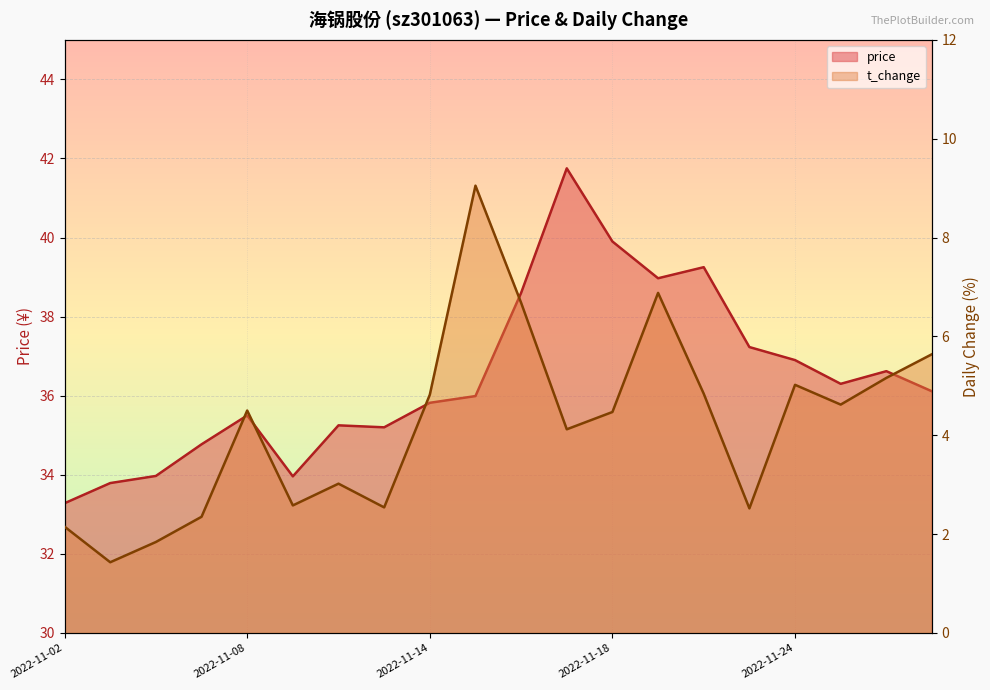

Count the number of categories in the chart.

20